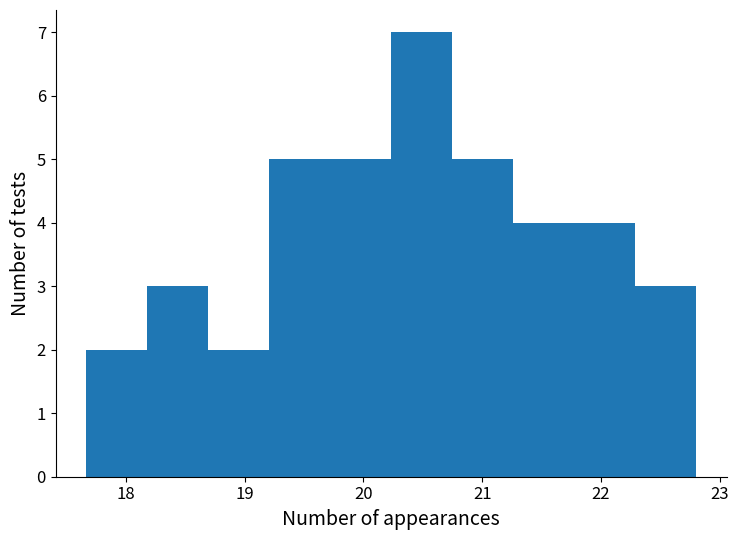

Reading left to right, list every bar in this chart as the range it spans on the x-axis followed by its height. Neither the bar edges nor the heights are printed on the chart, so give them approximately, as read against the axes.

17.7 to 18.2: 2
18.2 to 18.7: 3
18.7 to 19.2: 2
19.2 to 19.7: 5
19.7 to 20.2: 5
20.2 to 20.7: 7
20.7 to 21.3: 5
21.3 to 21.8: 4
21.8 to 22.3: 4
22.3 to 22.8: 3